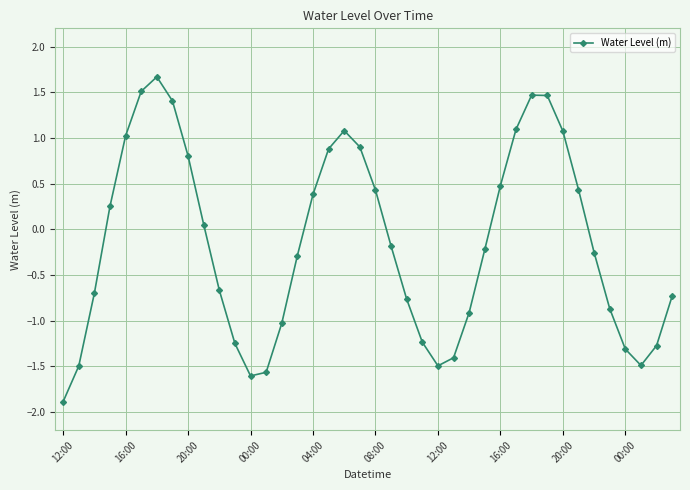

Count the number of data series in this chart.

1